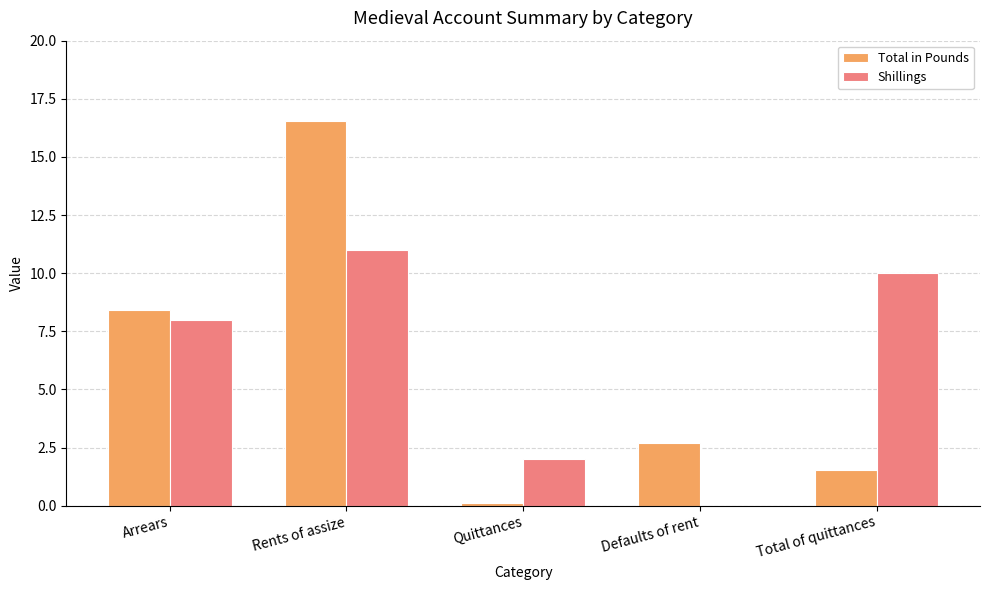

At which category is the sum across all series the highest?

Rents of assize